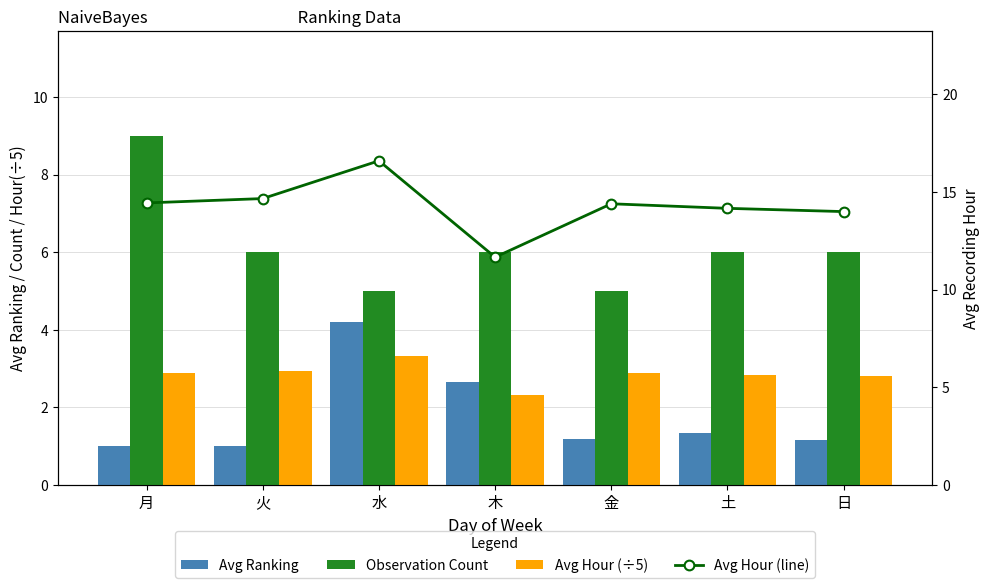

What is the total value across all series at 月?

27.3